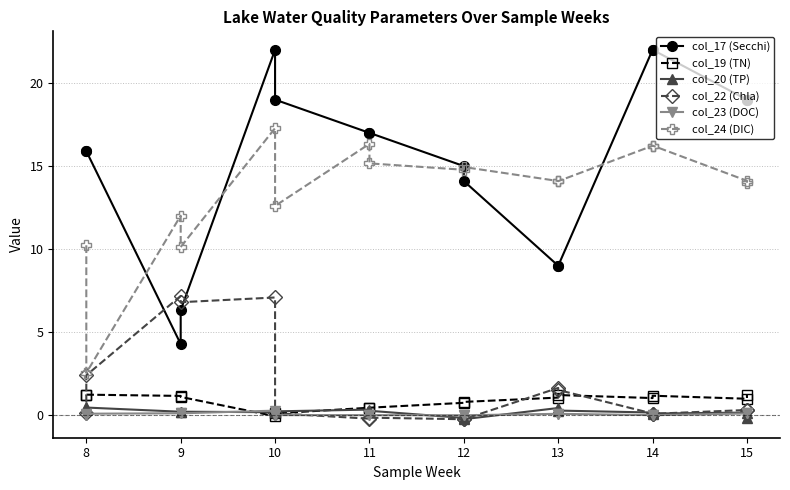

How many lines are shown in the chart?

6